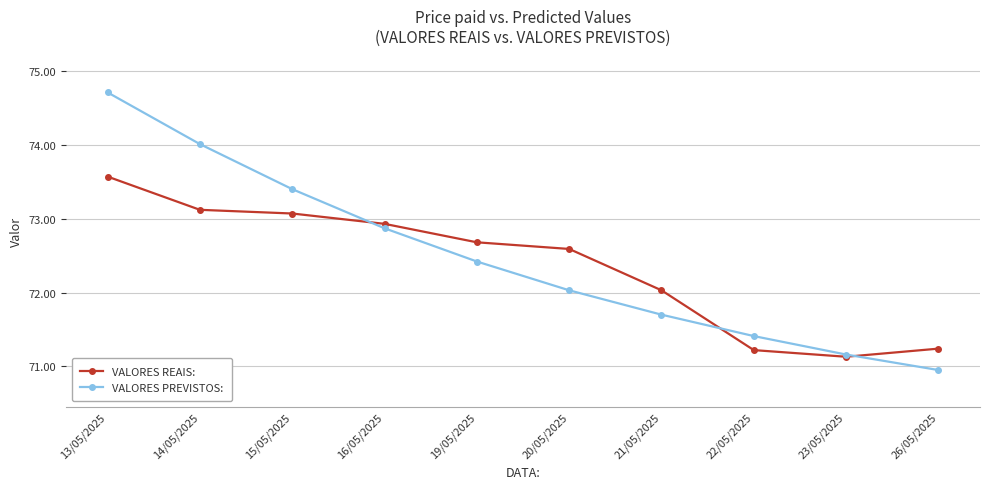

How many data points in VALORES REAIS: are less than 72?

3